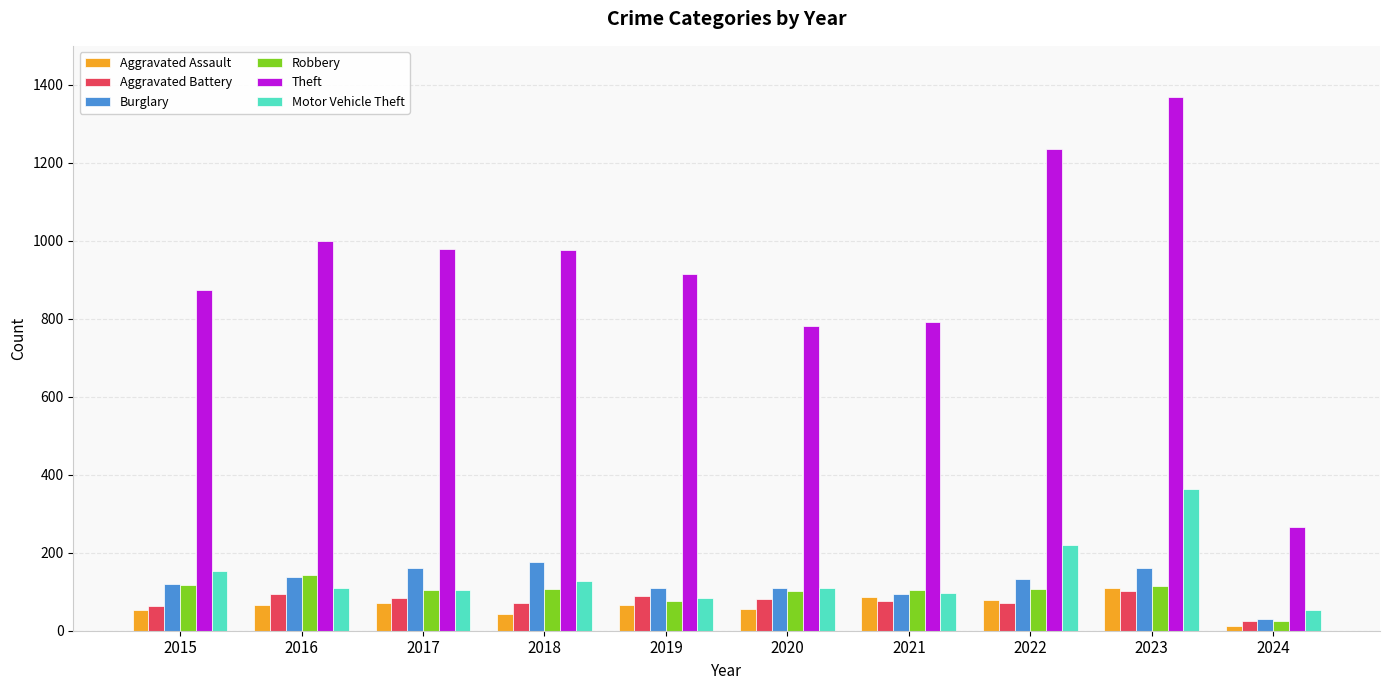

At how many categories does at least one series exceed 293?

9